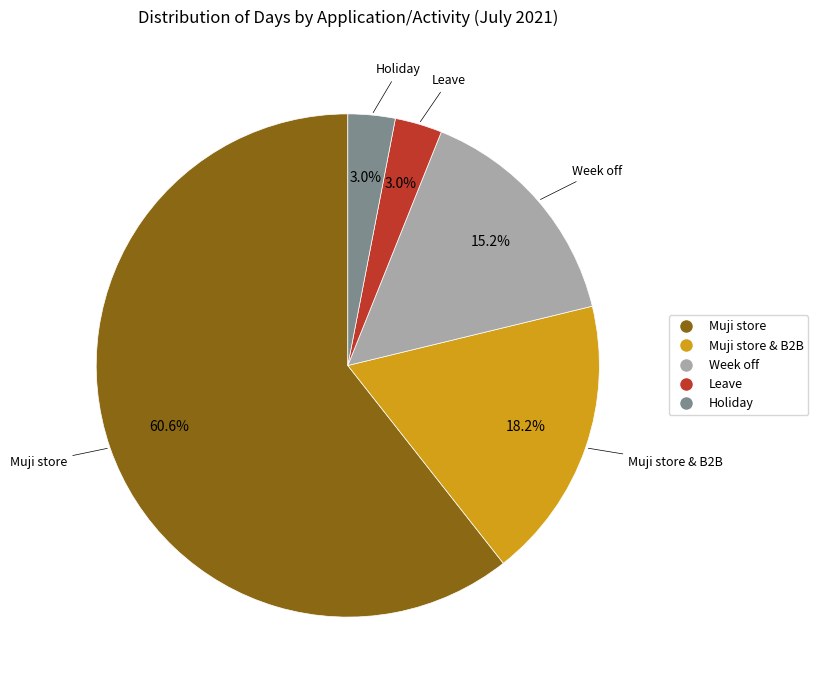

Does any single category account for the majority?

Yes